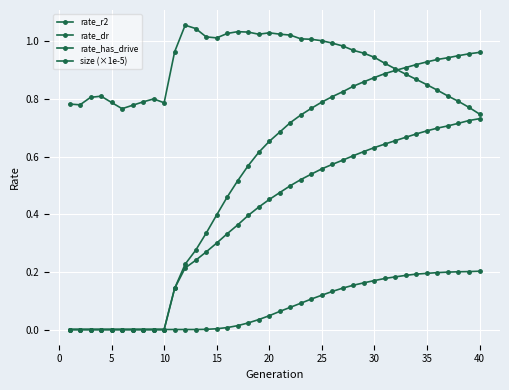

Which series has the largest total across all categories?

size (×1e-5)